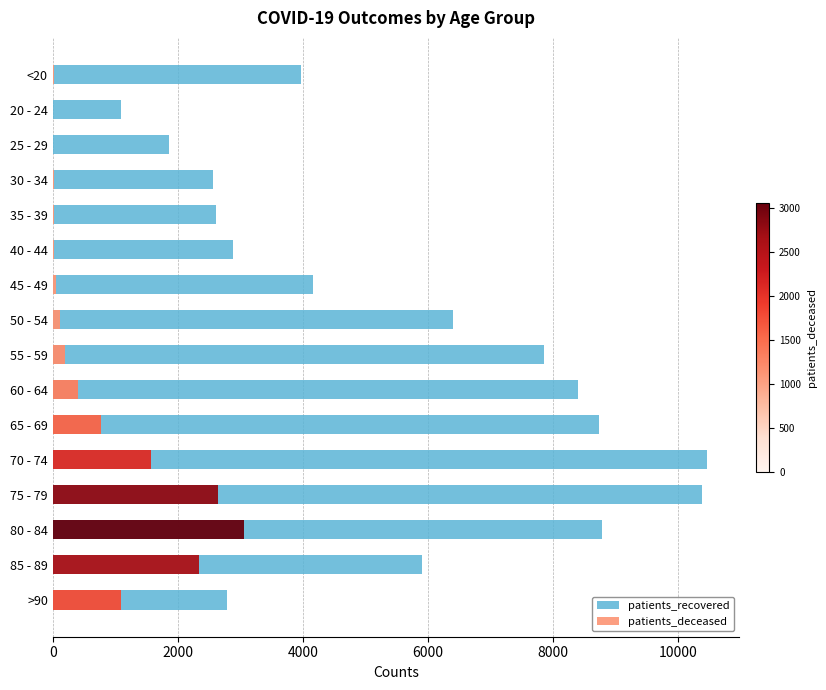

True or false: patients_recovered has a value of 8782 at 80 - 84.

True